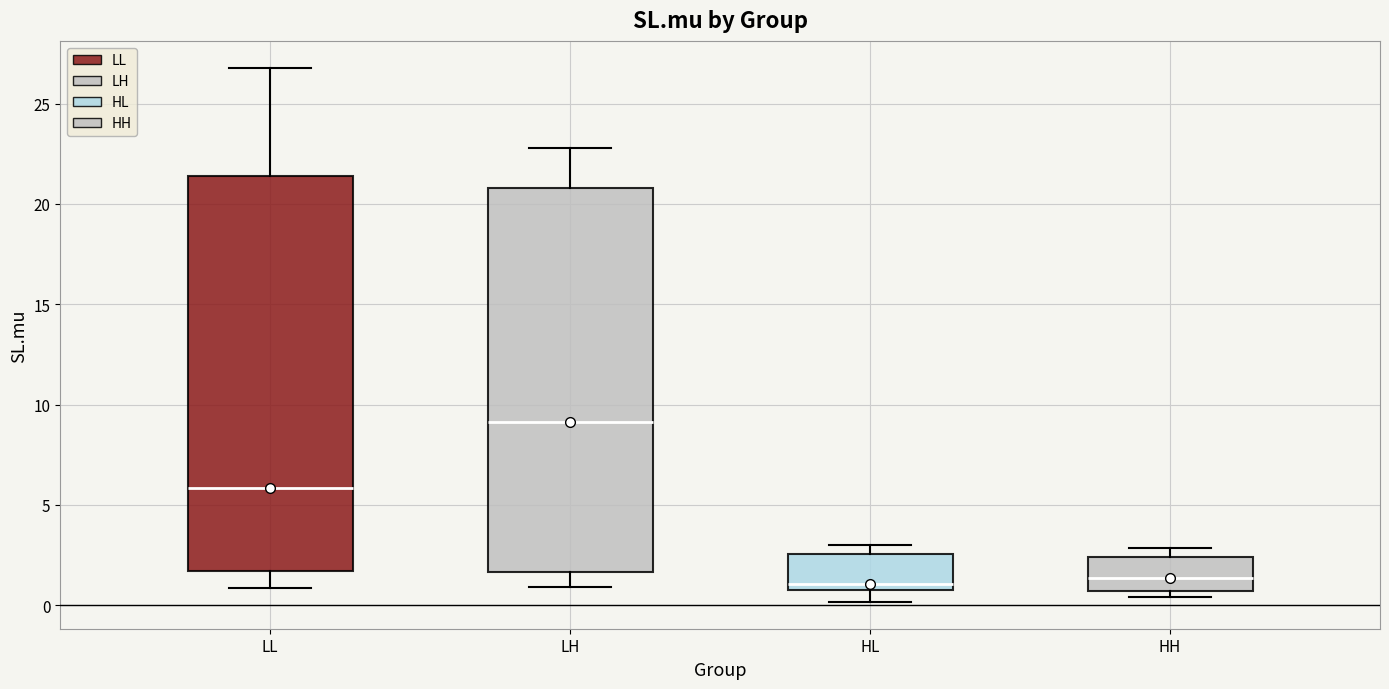

Reading left to right, read every box against the y-axis: the position of its median line, the range the box covers, and the ends of its whiskers. The values are not printed on the chart, so give them approximately, as read against the axis.

LL: median 6.0, box 1.5 to 21.5, whiskers 1.0 to 27.0
LH: median 9.0, box 1.5 to 21.0, whiskers 1.0 to 23.0
HL: median 1.0 (just above the box's lower edge), box 1.0 to 2.5, whiskers 0.0 to 3.0
HH: median 1.5, box 0.5 to 2.5, whiskers 0.5 (just below the box's lower edge) to 3.0